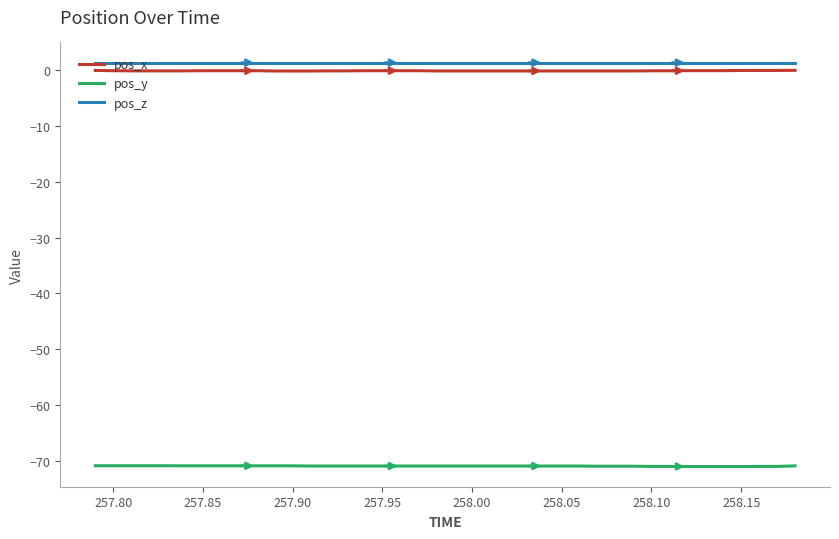

True or false: pos_x and pos_y cross at least once.

False